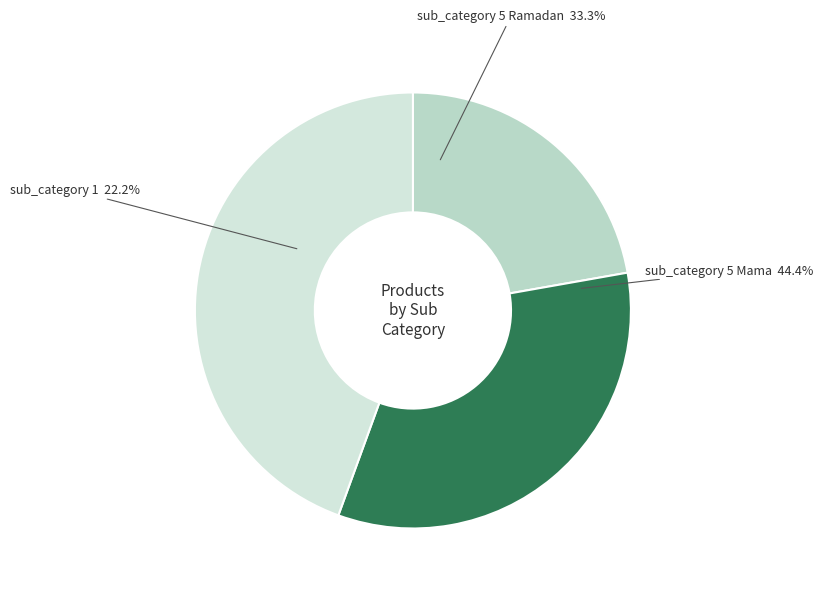

Do 5_Mama and 5_Ramadan together represent more than half of the pie?

Yes